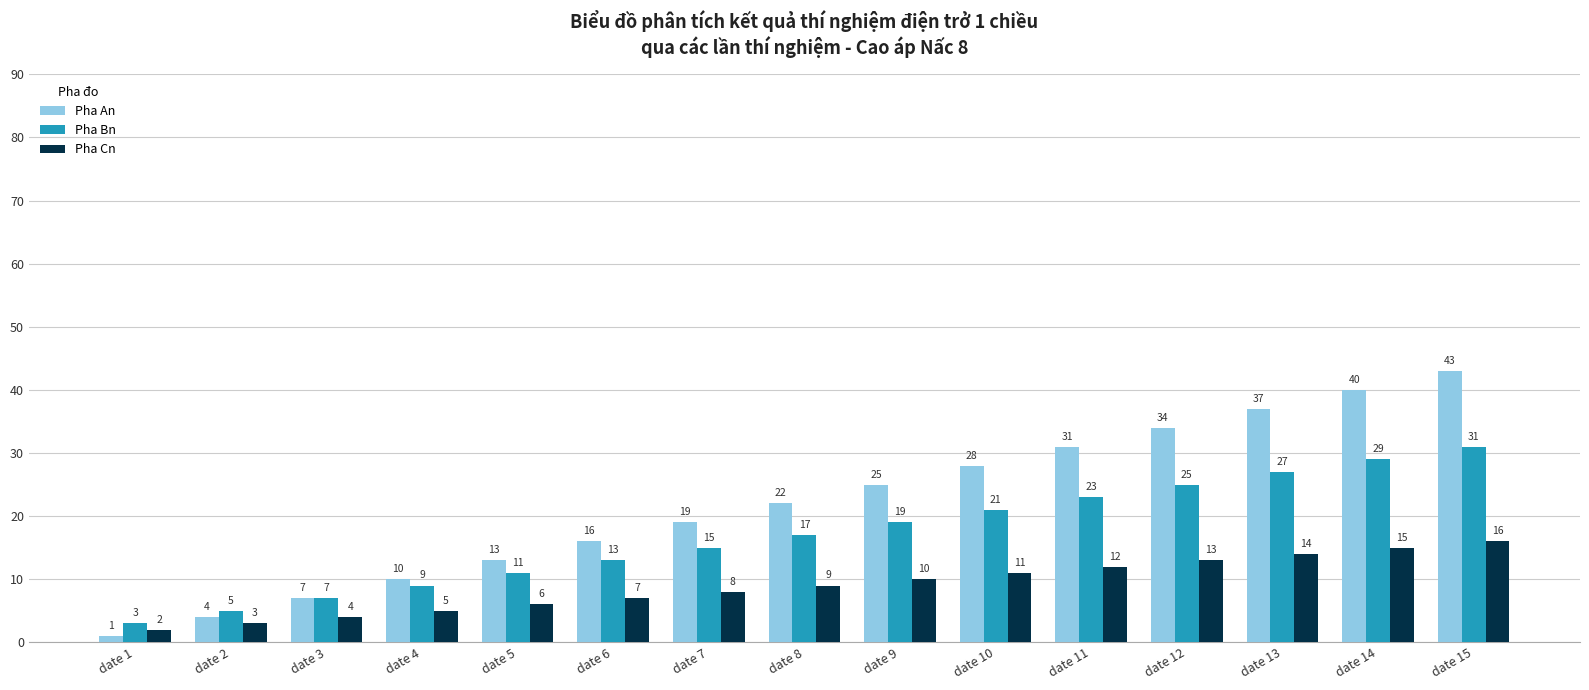

True or false: Pha Bn has a value of 16 at date 11.

False